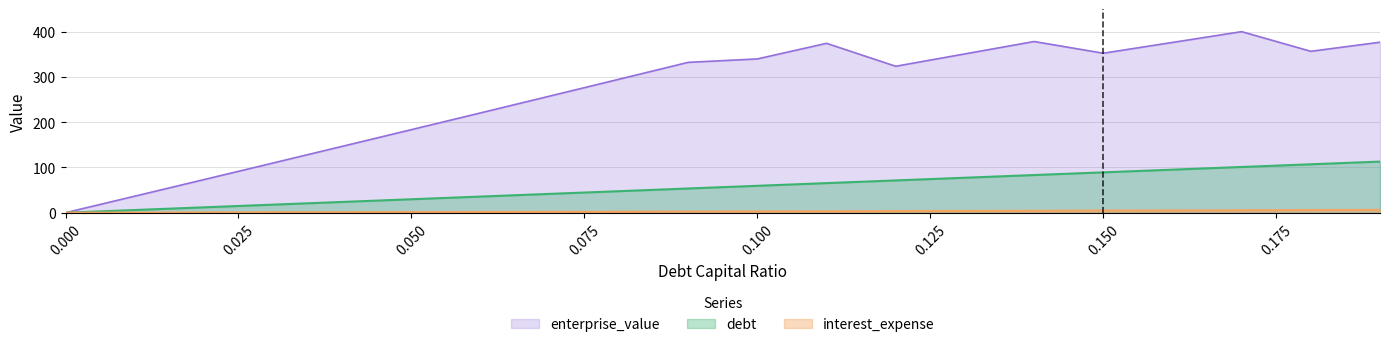

True or false: debt and interest_expense intersect in this chart.

False